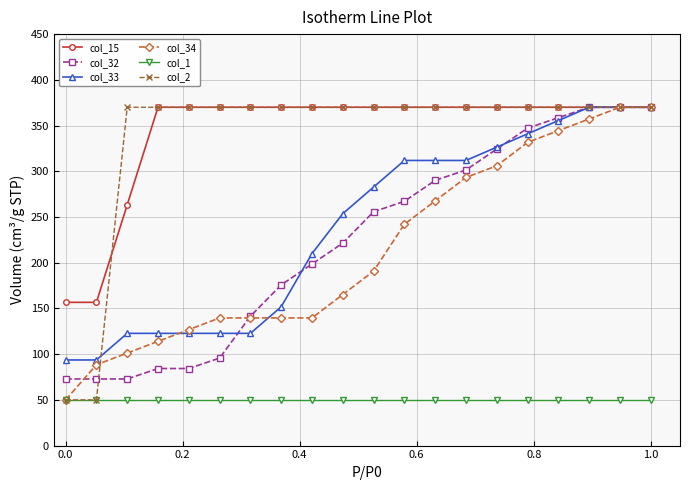

What is the maximum value for col_33?

370.0